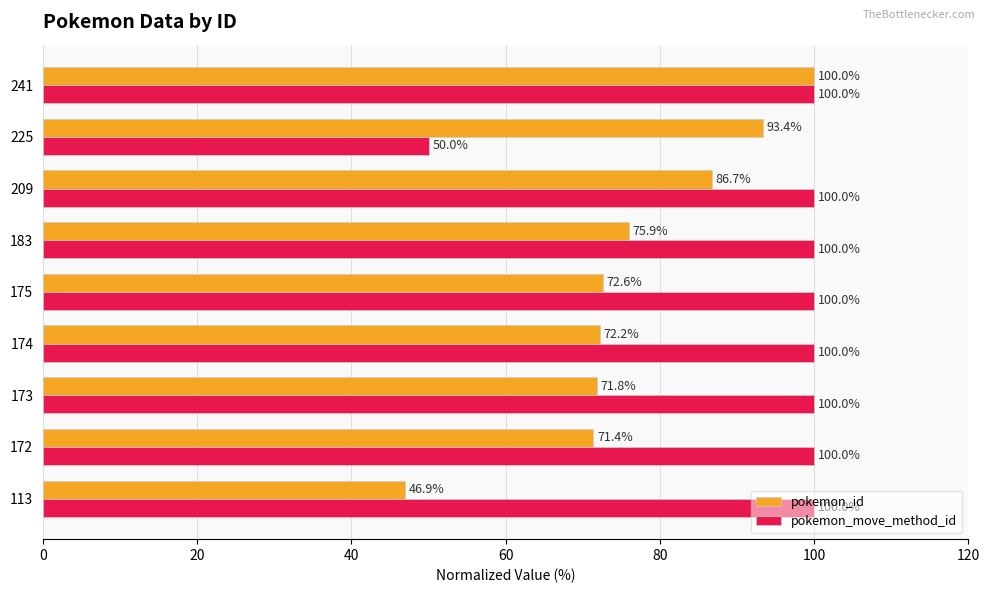

What value does the pokemon_id series have at 209?

86.7